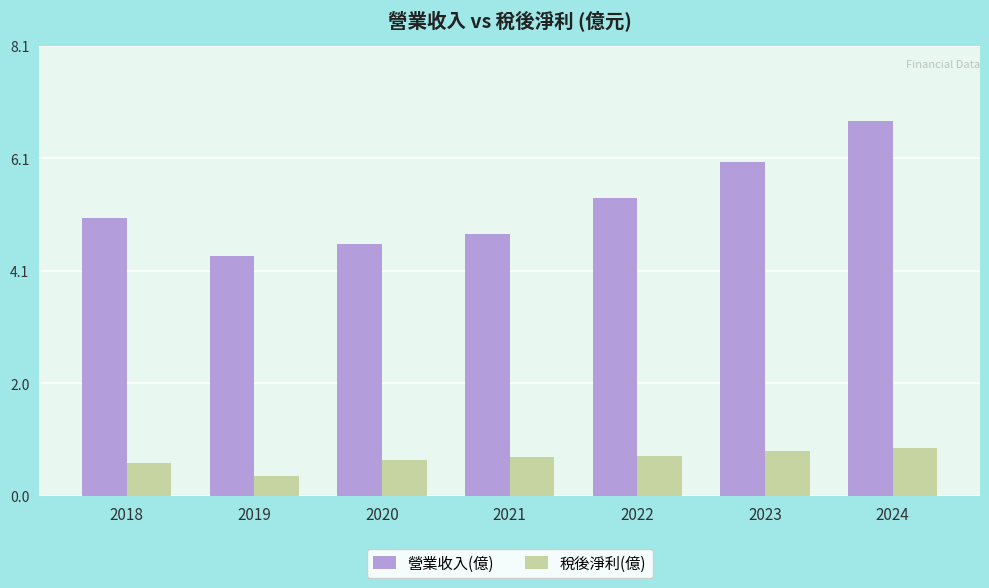

At which label is 營業收入(億) closest to 5?

2018